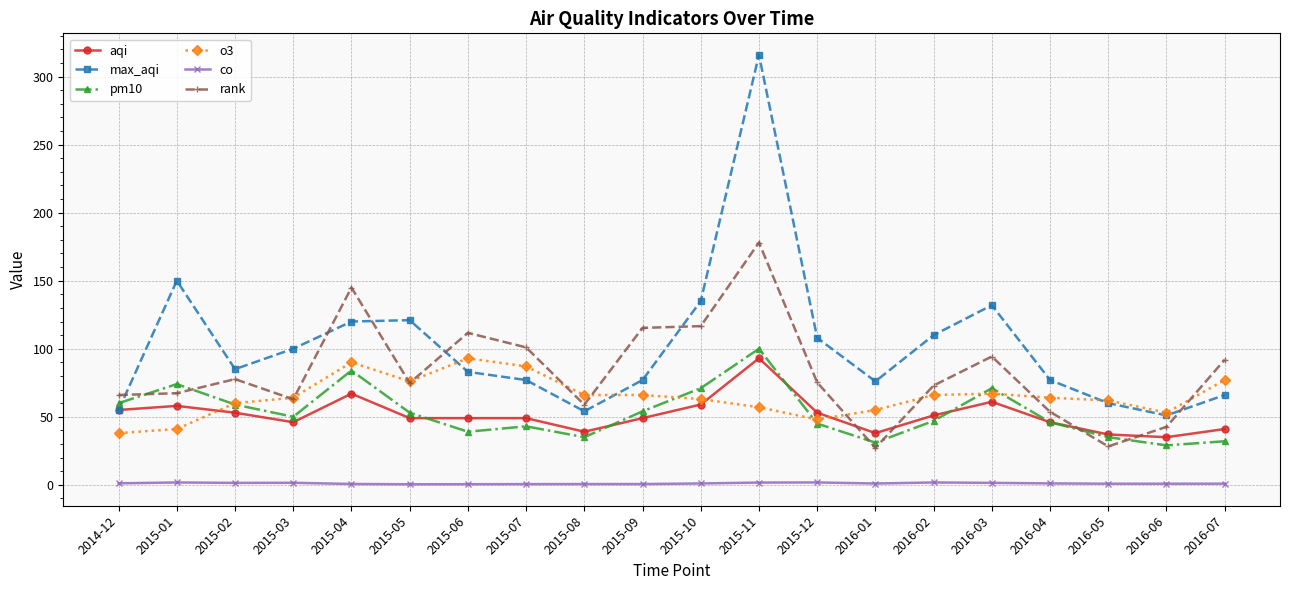

At which category does rank reach its first local peak?

2015-02